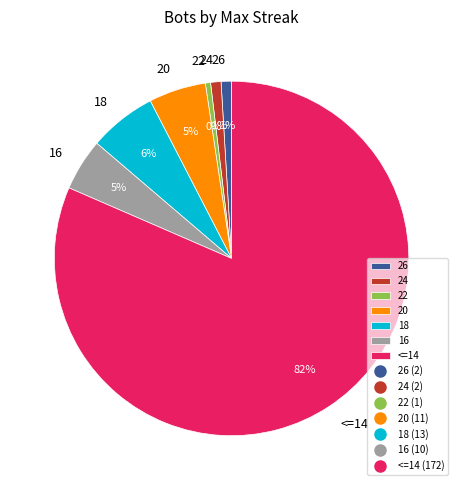

What is the largest slice in the pie chart?

<=14